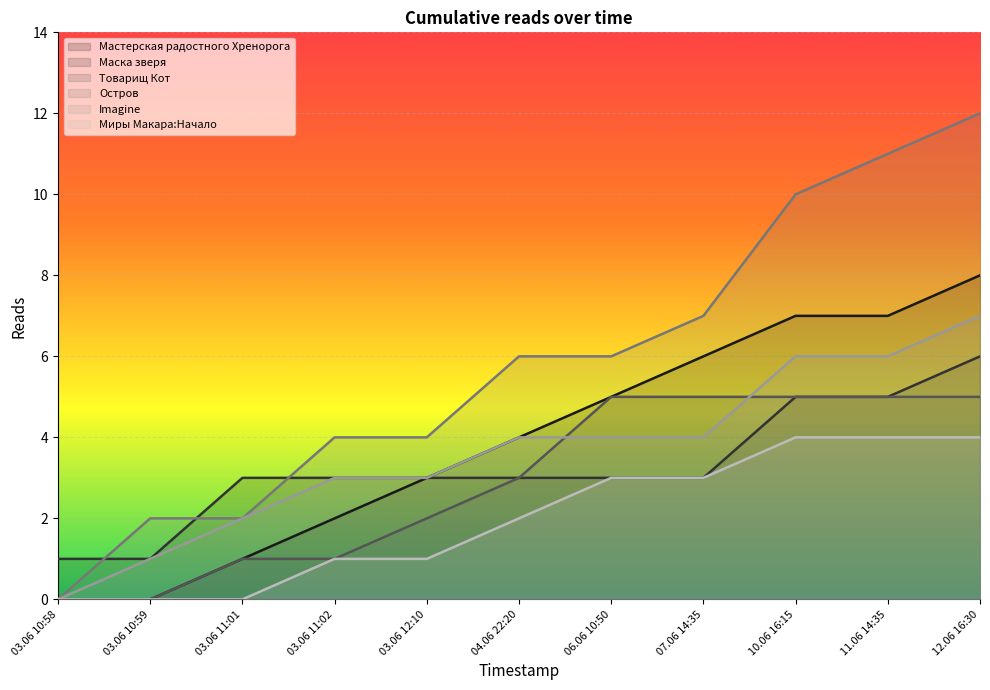

How many values in the Мастерская радостного Хренорога series exceed 4?

5